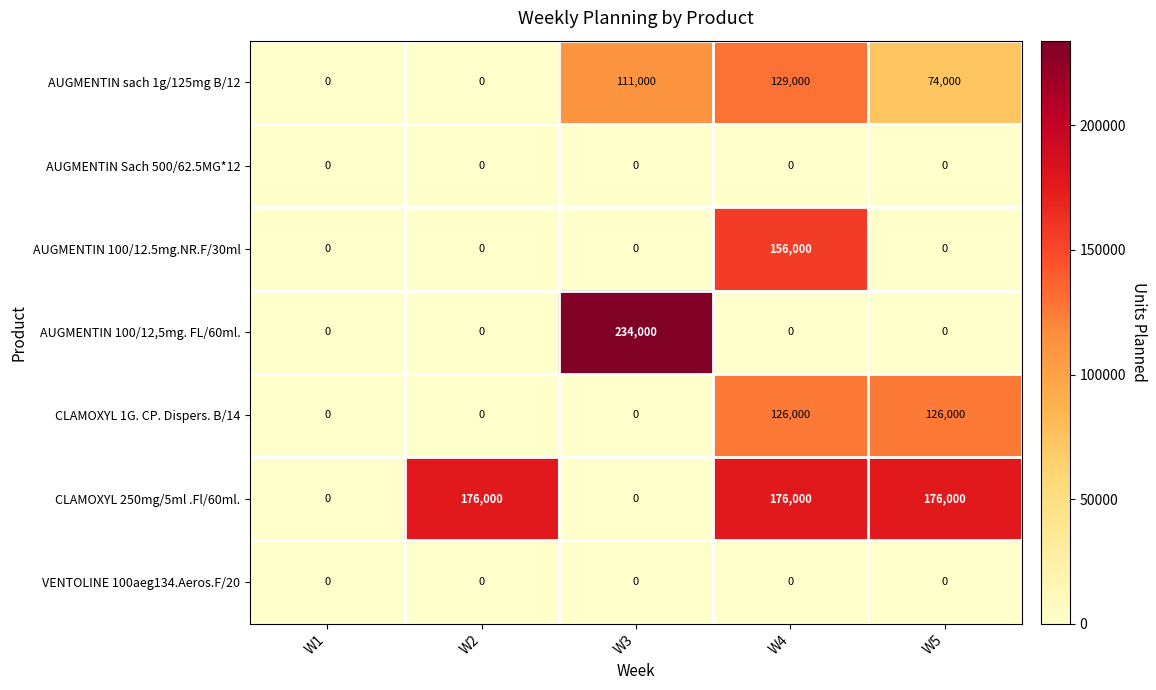

At how many categories does at least one series exceed 178551?

1